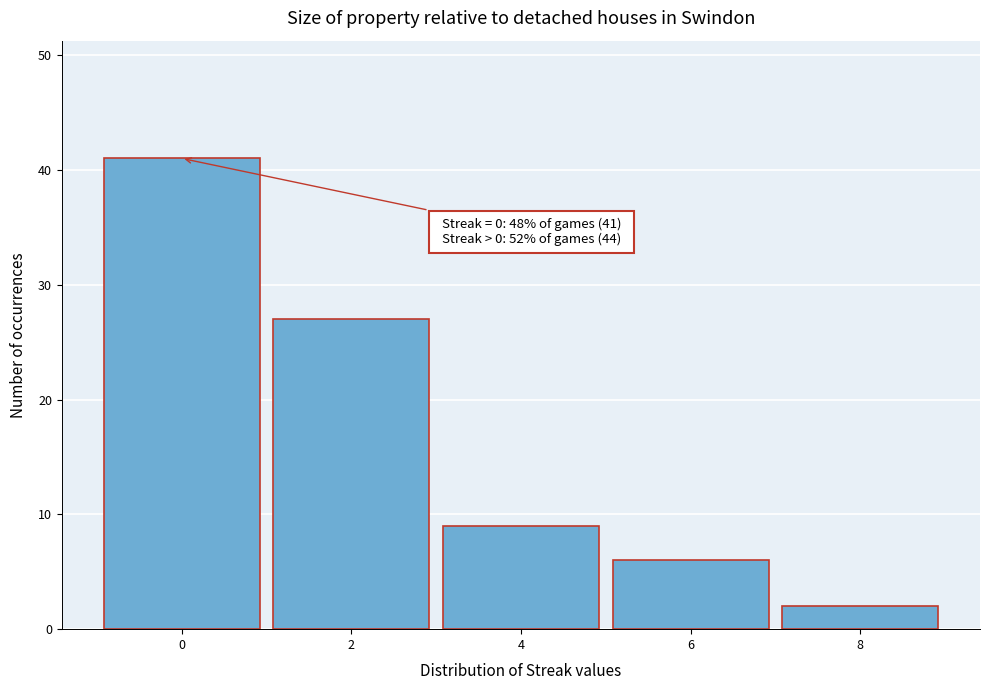

Over which range of the x-axis is the bar tallest?

-1 to 1